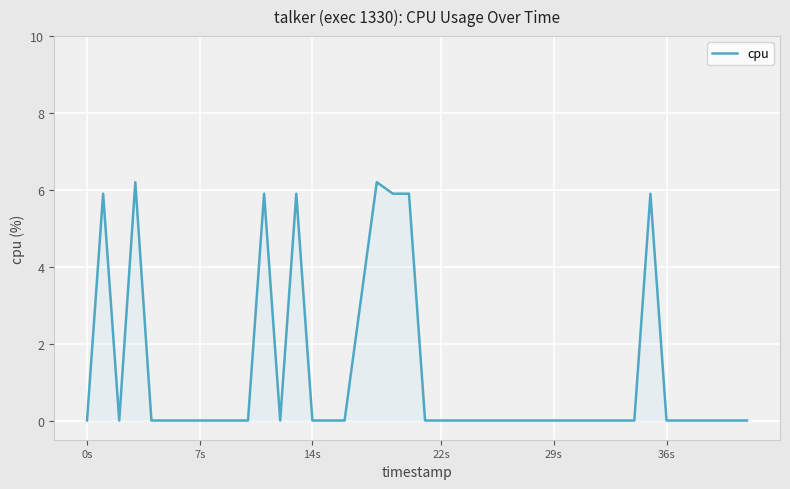

Does the chart display data point markers on the line(s)?

No